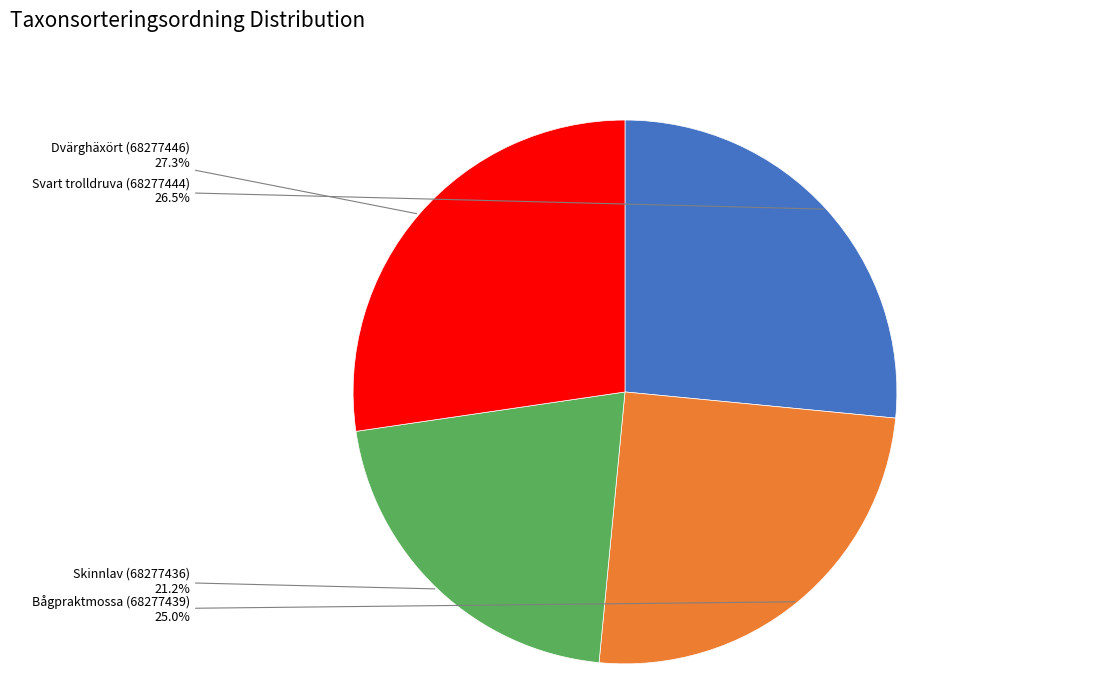

Is there any slice that represents more than half of the pie?

No